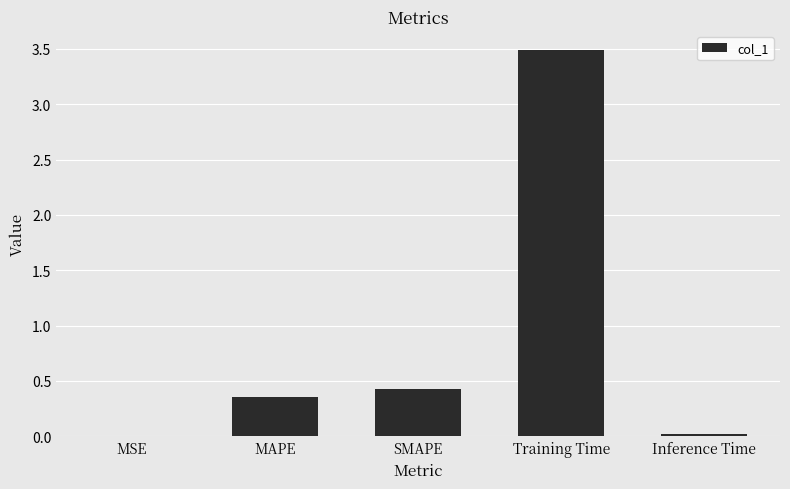

The value at Training Time is 2.1. True or false?

False